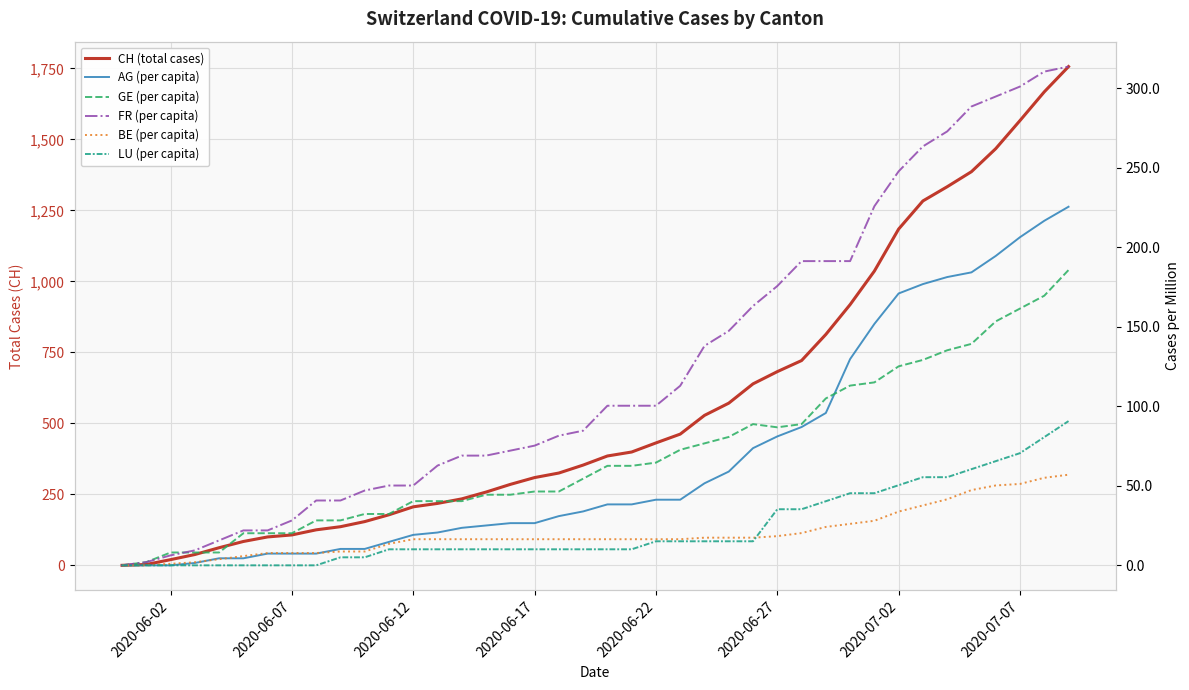

Which series has the largest total across all categories?

CH (total cases)